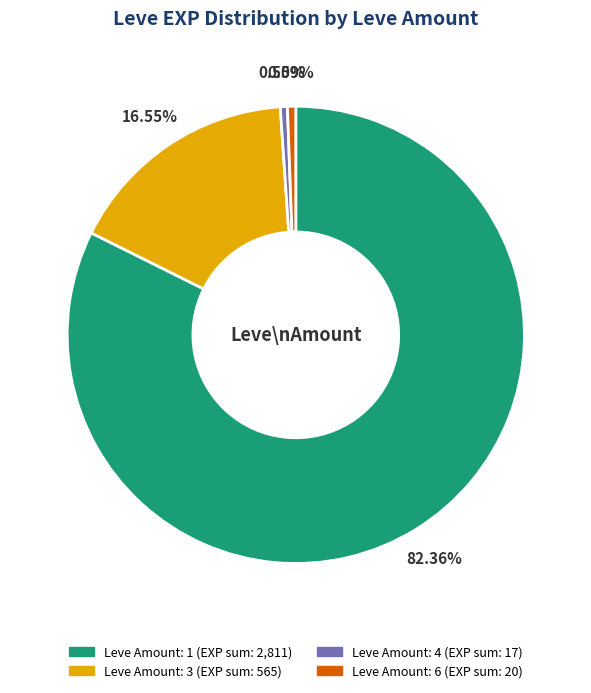

Is there a majority slice in this chart?

Yes